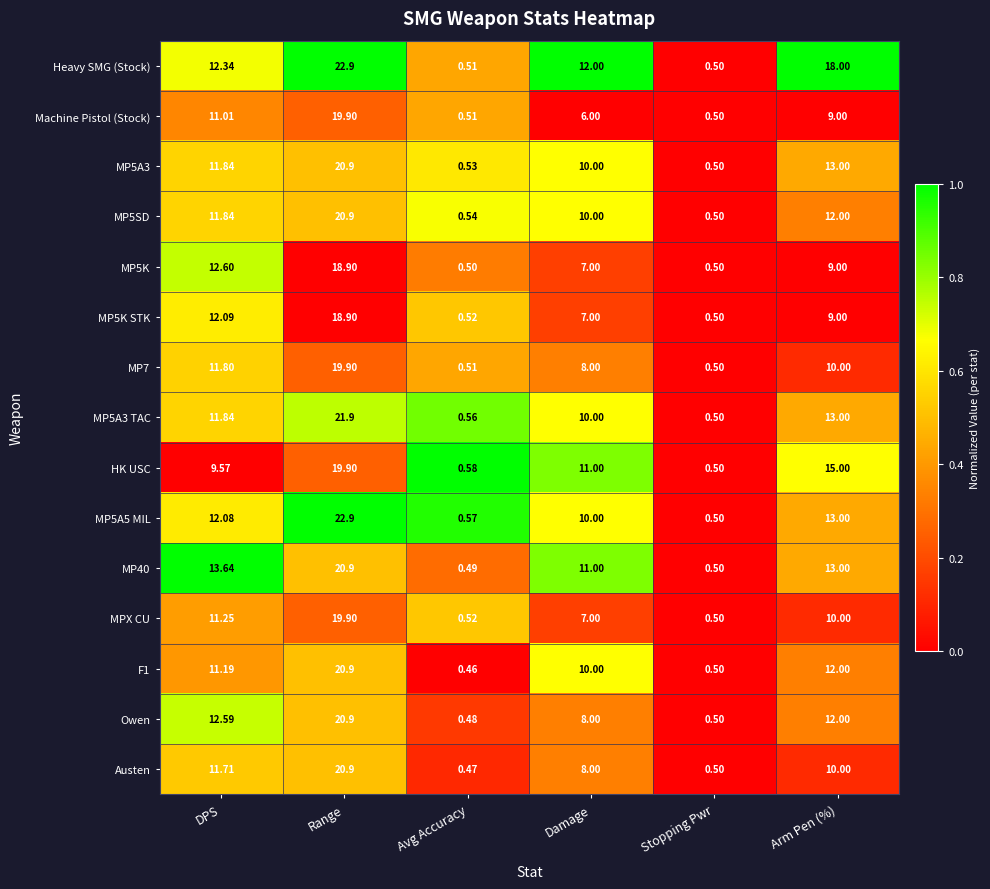

Rank the categories by F1 value from lowest to highest.

Avg Accuracy, Stopping Pwr, Damage, DPS, Arm Pen (%), Range